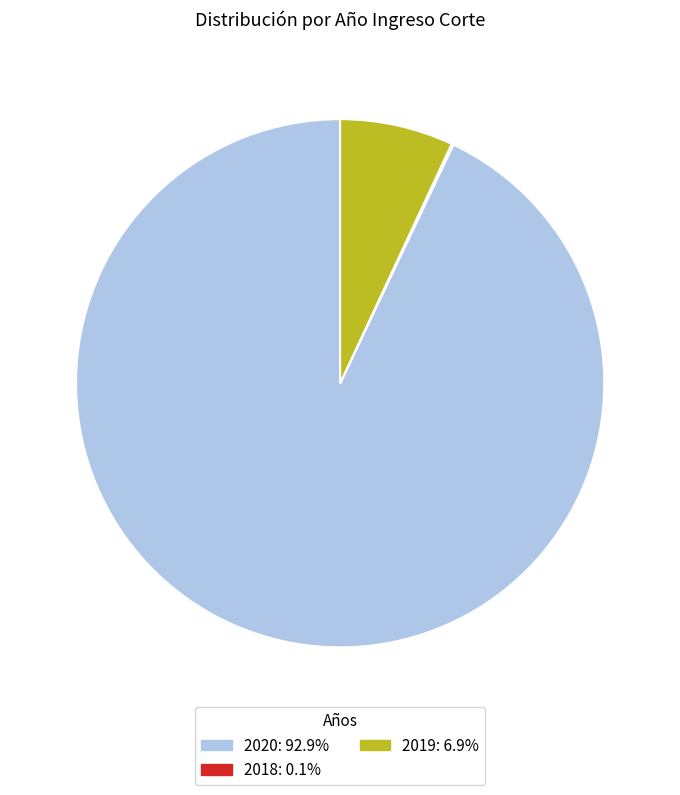

Is there any slice that represents more than half of the pie?

Yes